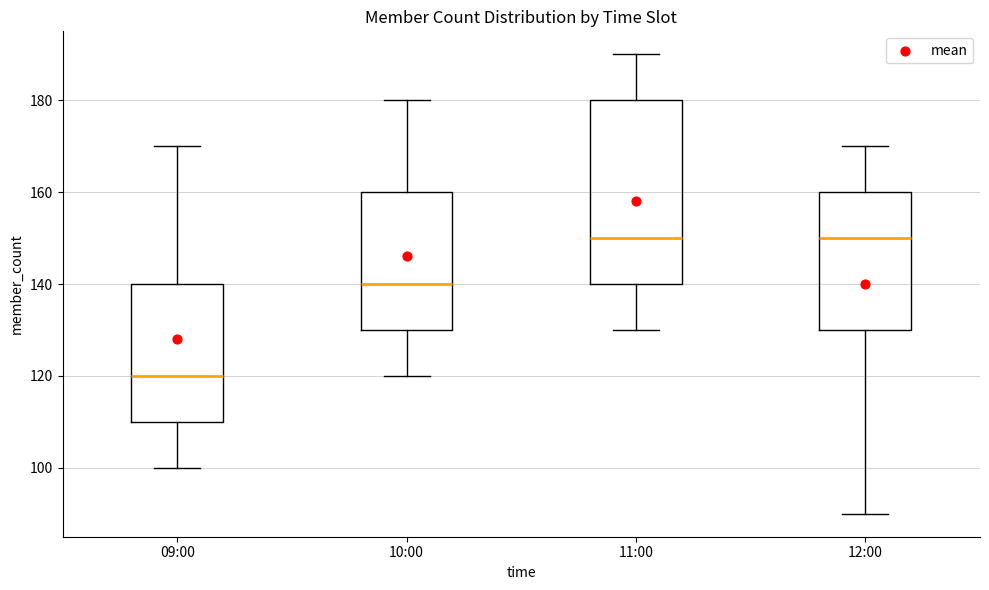

Where is the lower edge of the box for 10:00 on the y-axis? The values are not printed on the chart, so give them approximately, as read against the axis.

130